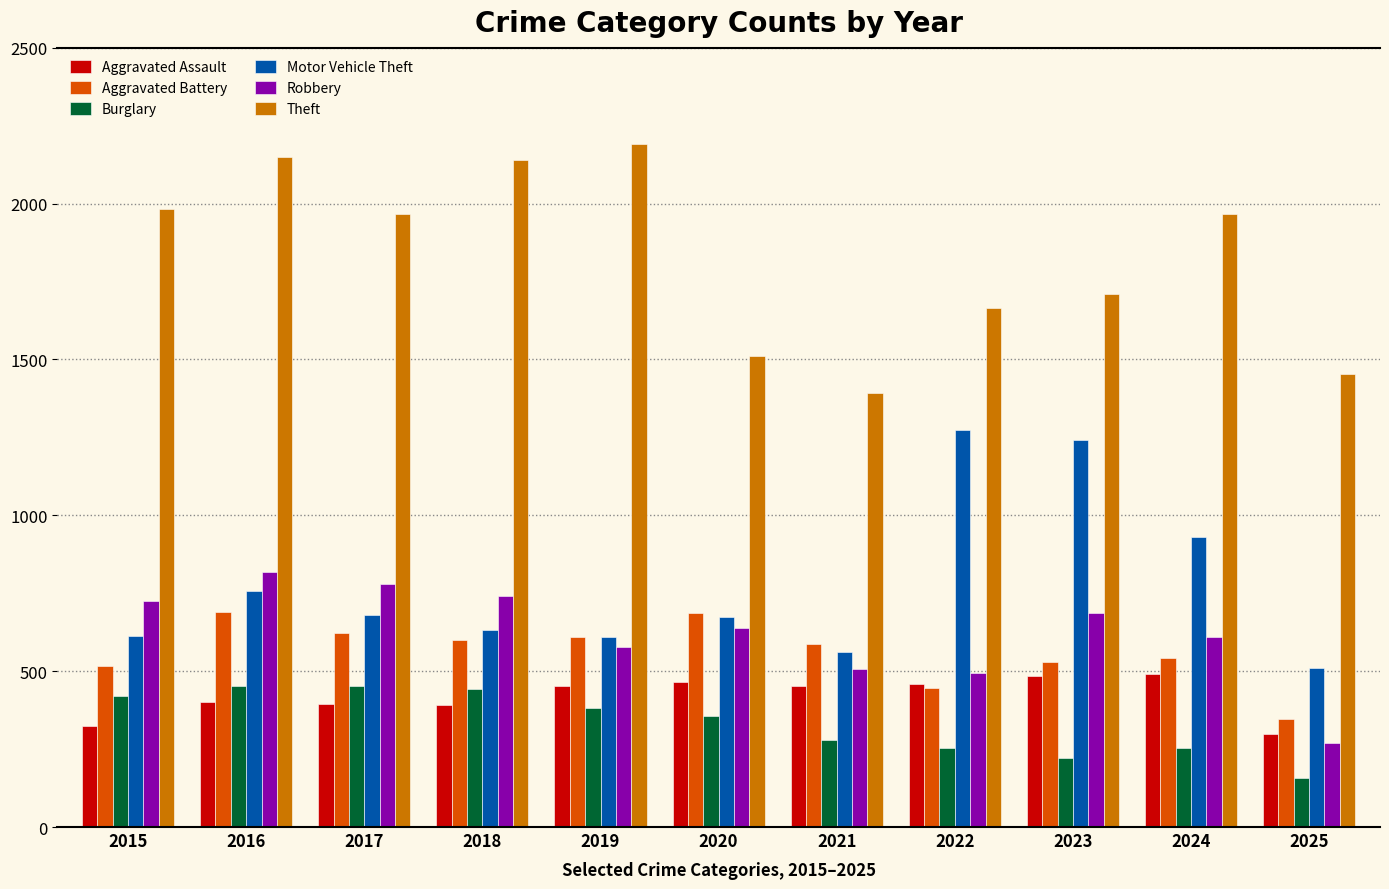

At which category does the chart reach its minimum across all series?

2025